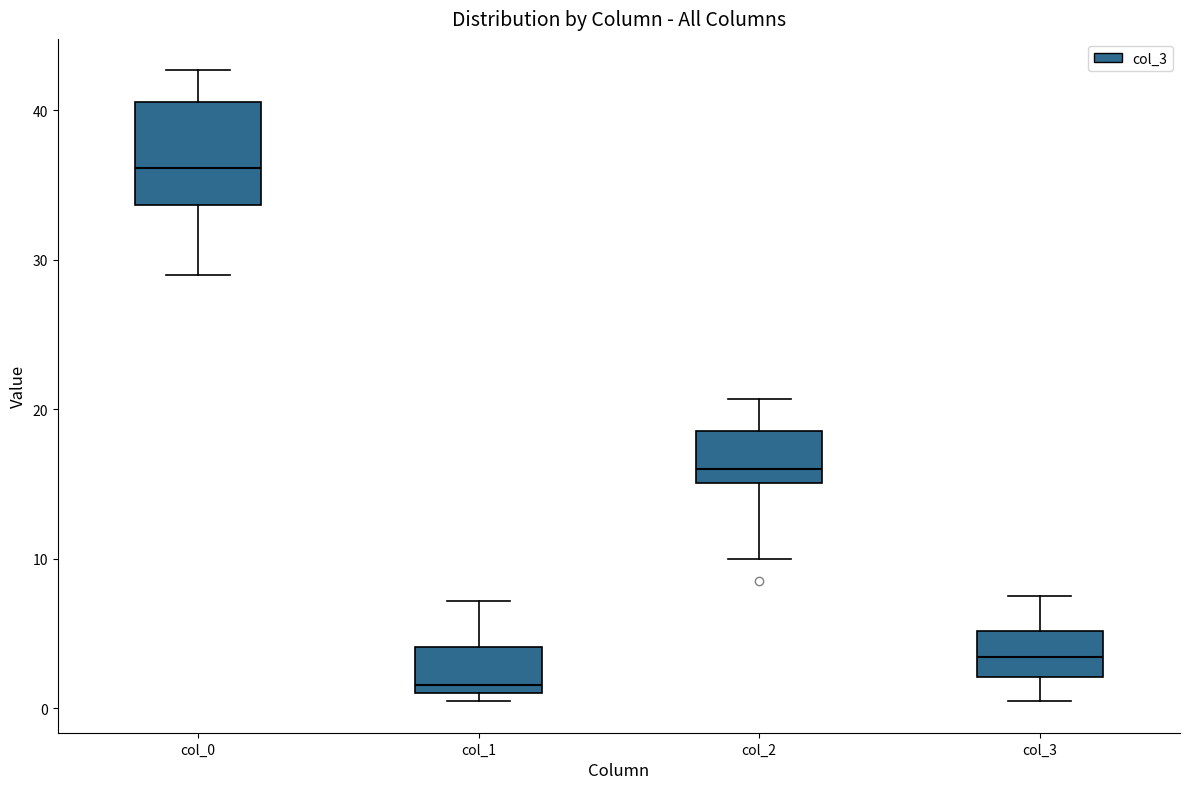

Comparing the boxes themselves (not the whiskers), which one is the tallest?

col_0